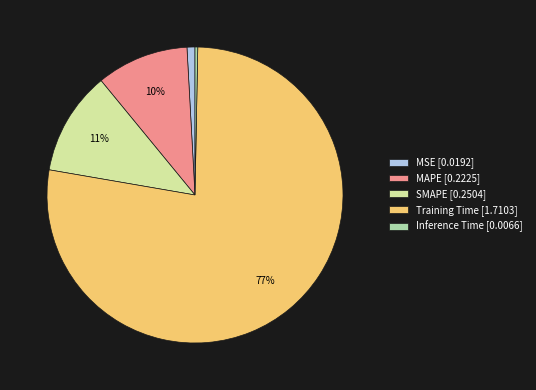

Count the number of slices in the pie.

5